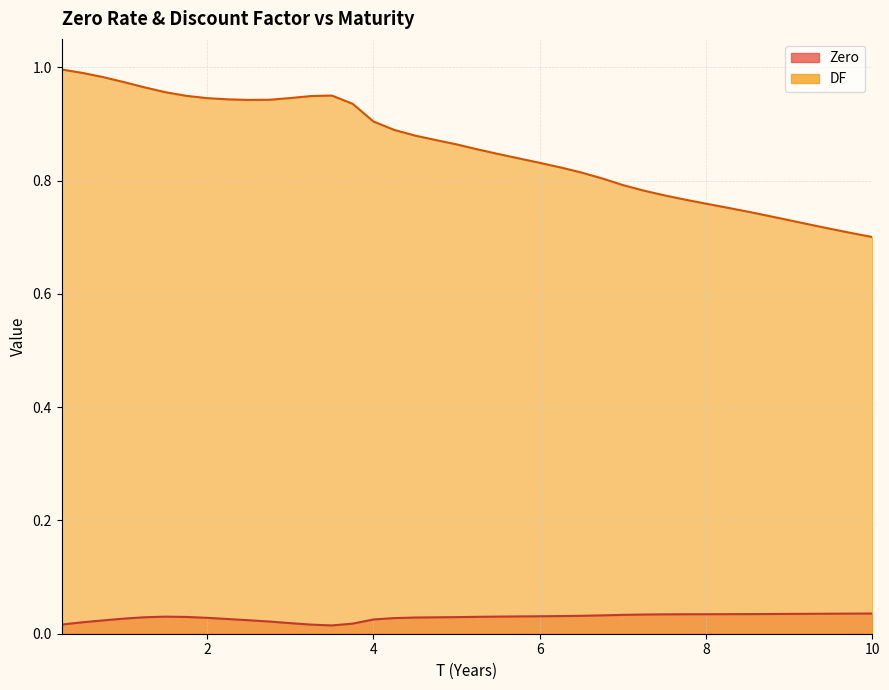

Which category has the highest value across all series?

0.25